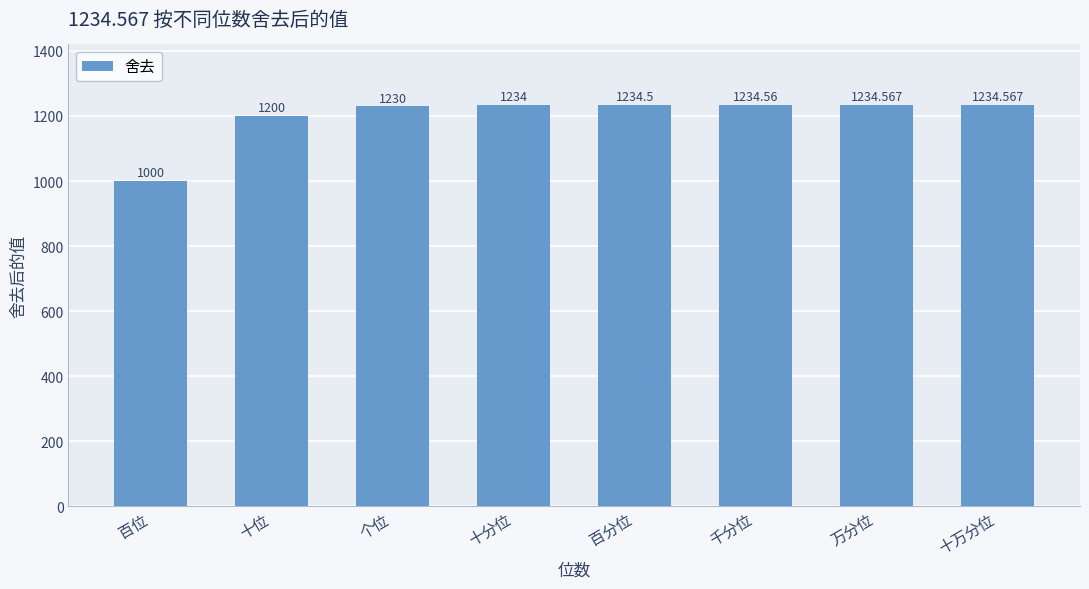

At which category does the chart reach its minimum across all series?

百位